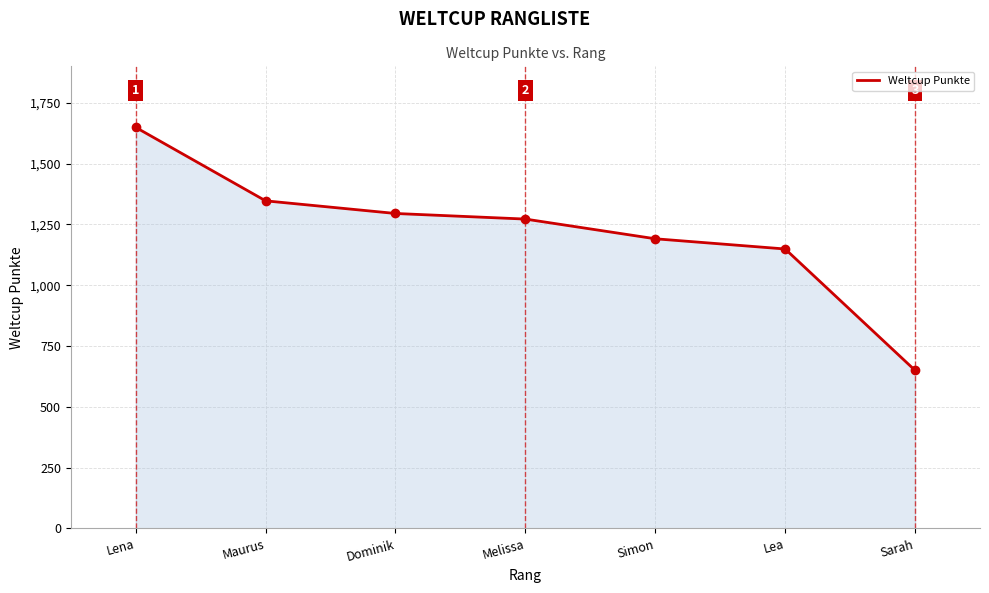

How many values are below 1272?

3